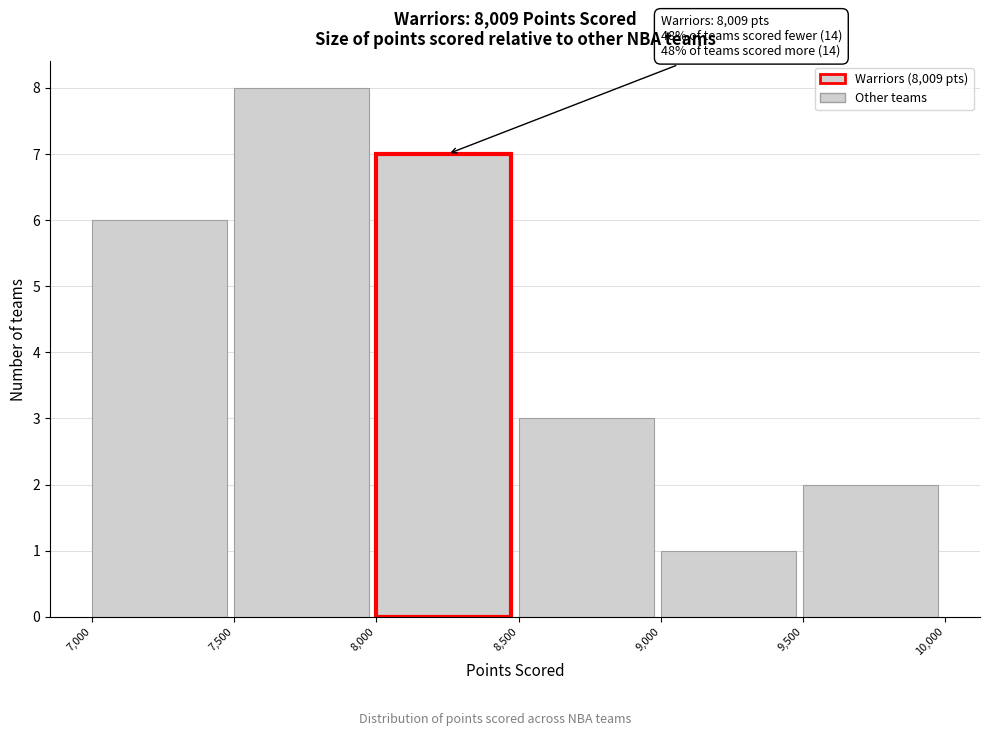

Over which range of the x-axis is the bar tallest?

7,500 to 8,000